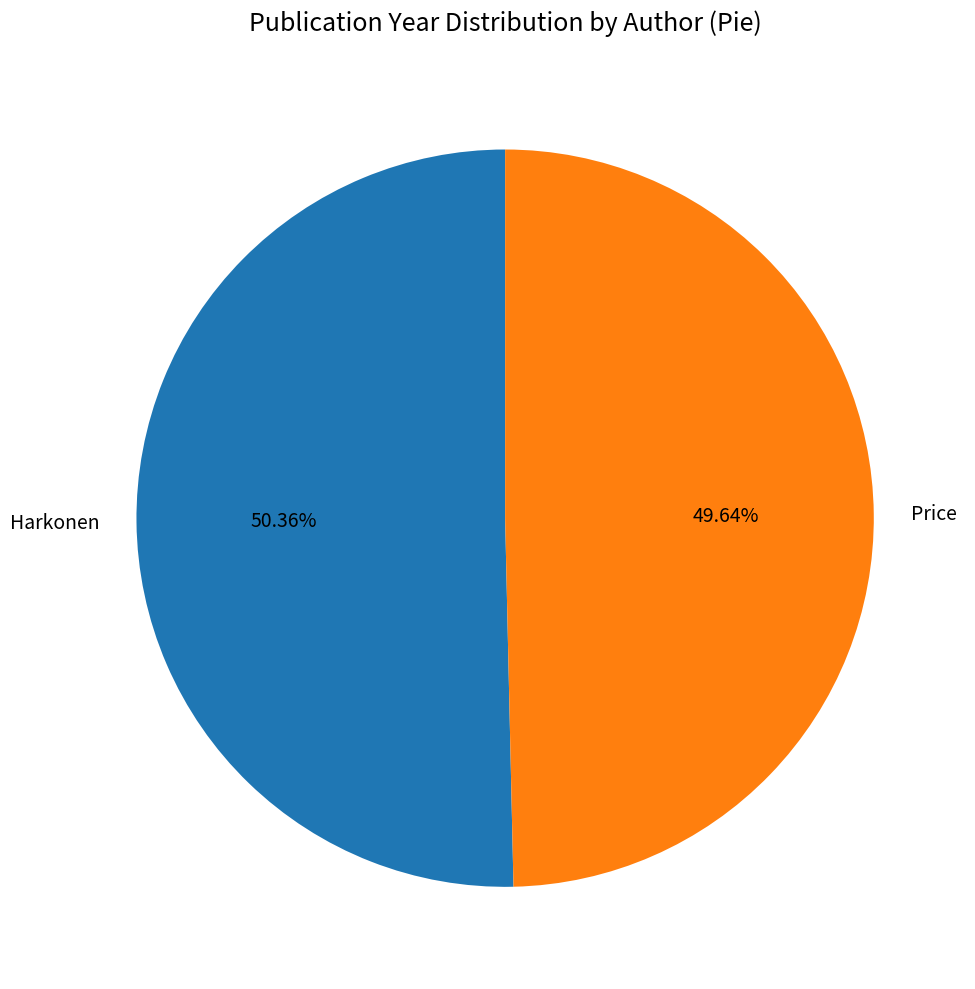

What is the largest slice in the pie chart?

Harkonen